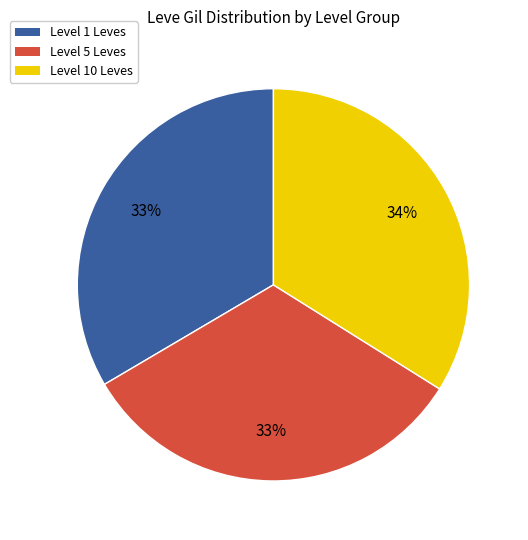

Is there any slice that represents more than half of the pie?

No